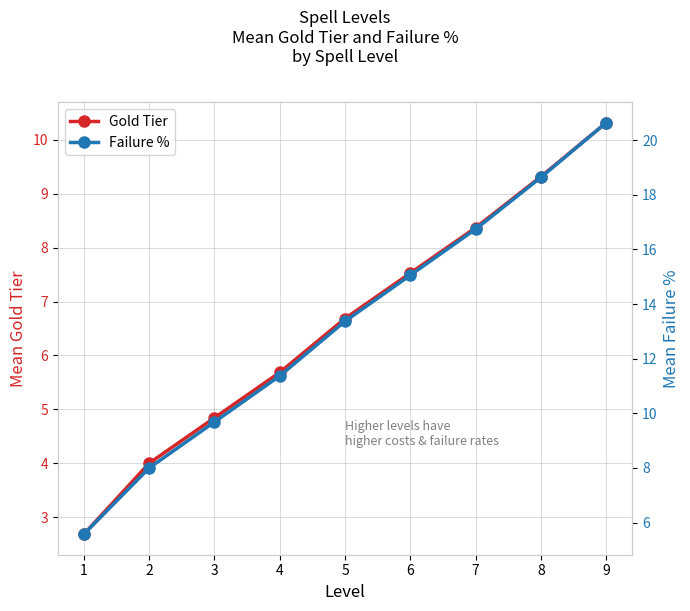

What is the difference between the maximum and minimum values in the Failure % series?

15.1